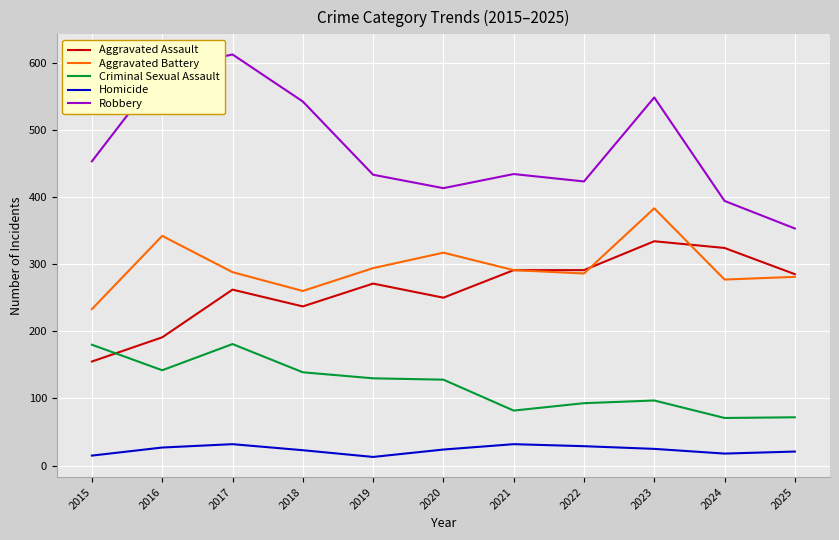

What is the difference between the highest and lowest values at 2017?

580